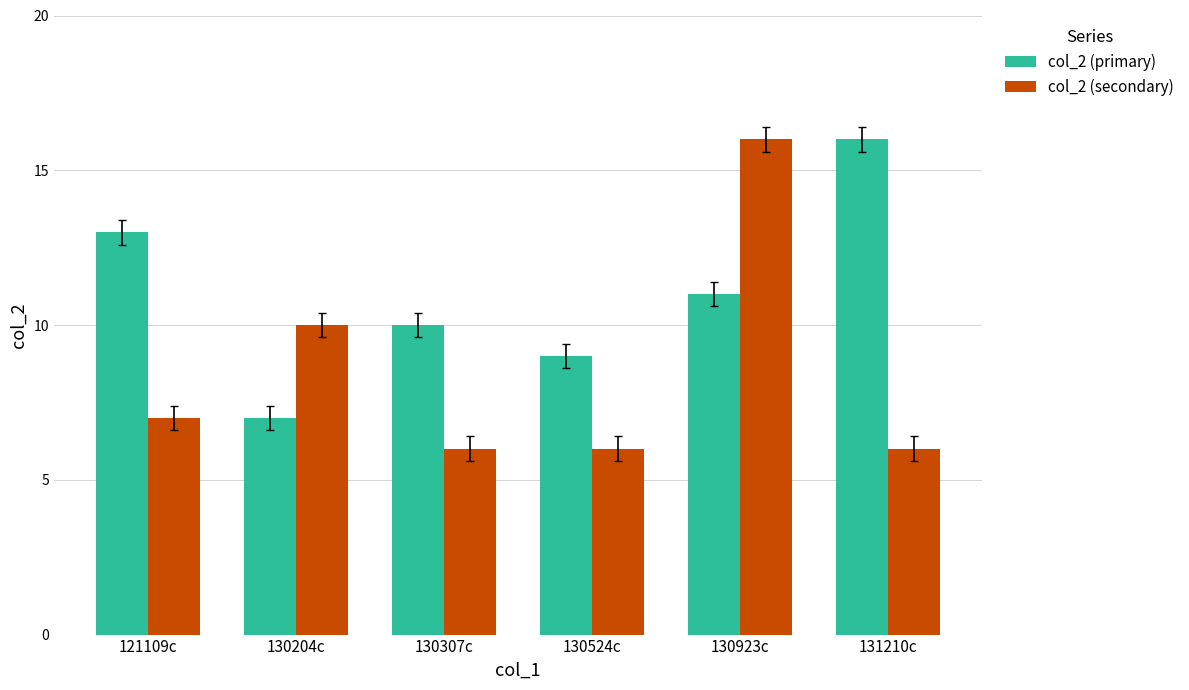

Which series changed the most between 130204c and 130524c?

col_2 (secondary)